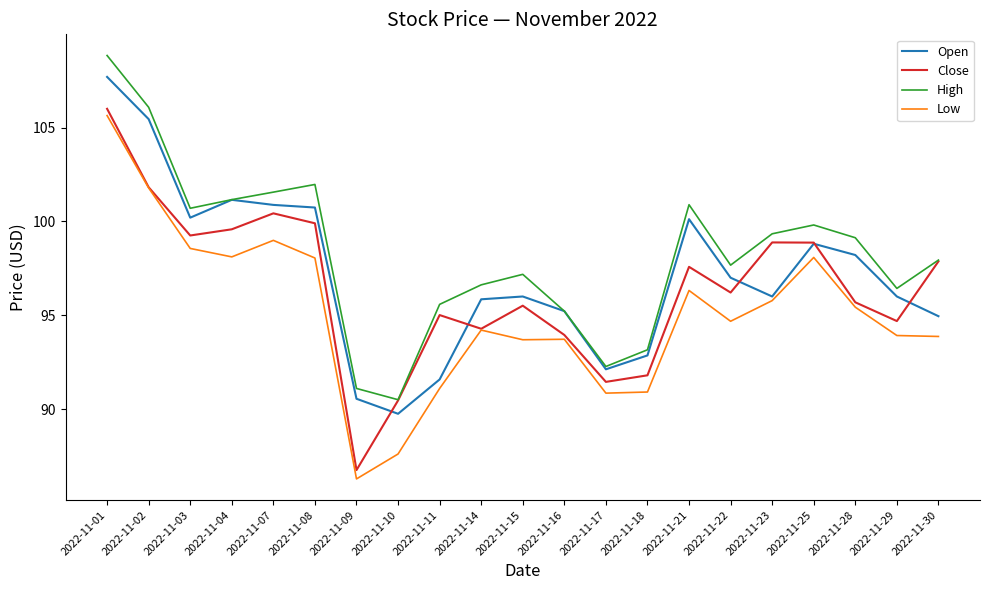

True or false: Close has more than 0 interior local peaks.

True